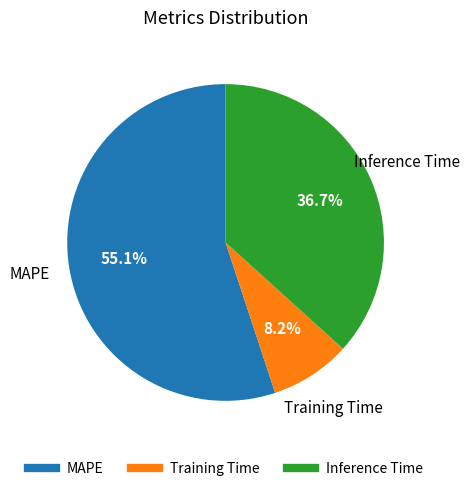

To the nearest percent, what percentage of the pie is Training Time?

8%